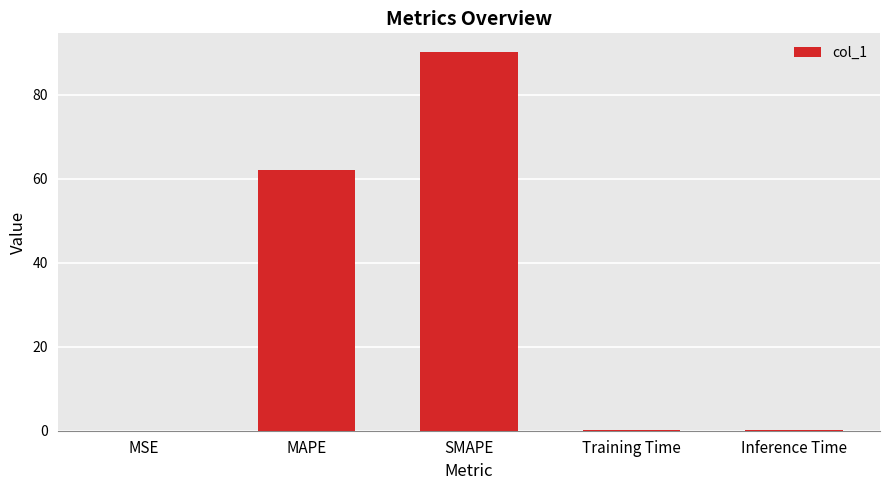

The value at SMAPE is 90.1. True or false?

True